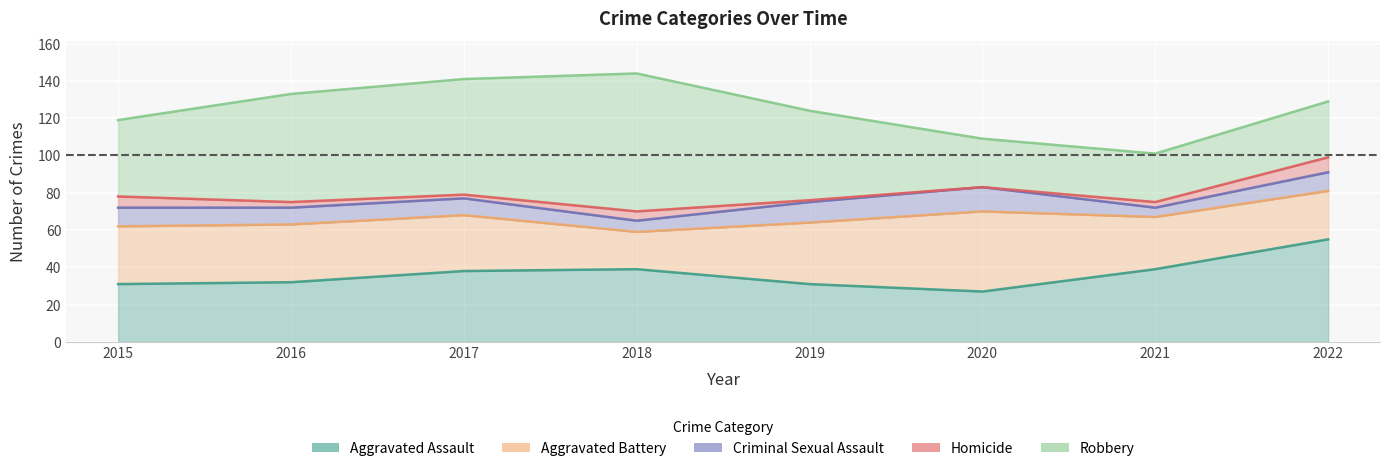

Which series has the largest total across all categories?

Robbery